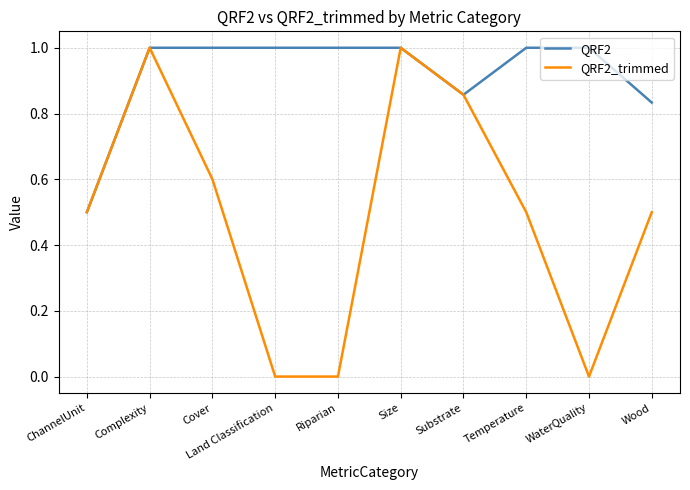

What is the total value across all series at Riparian?

1.0